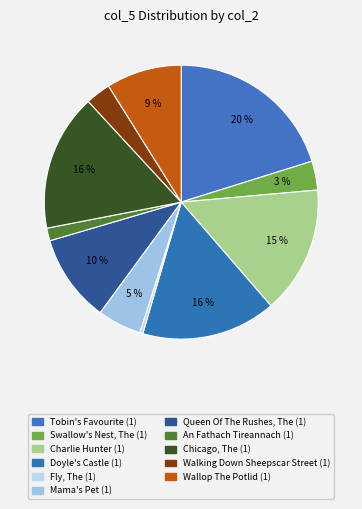

Approximately how many times larger is the value at Mama's Pet (1) compared to Charlie Hunter (1)?

0.3